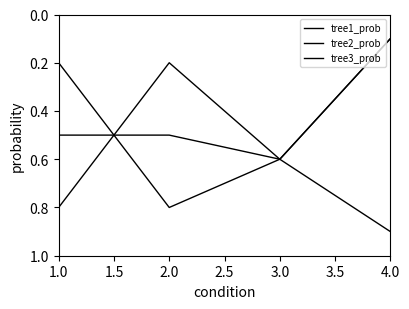

Does the chart display data point markers on the line(s)?

No